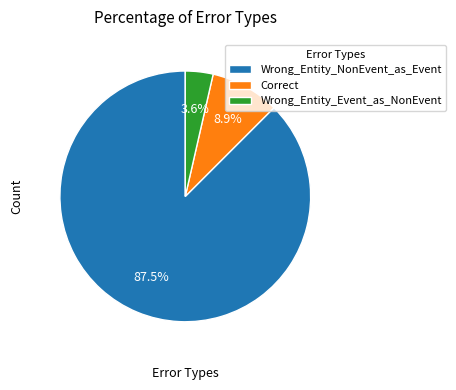

Is the sum of Correct and Wrong_Entity_NonEvent_as_Event greater than half?

Yes